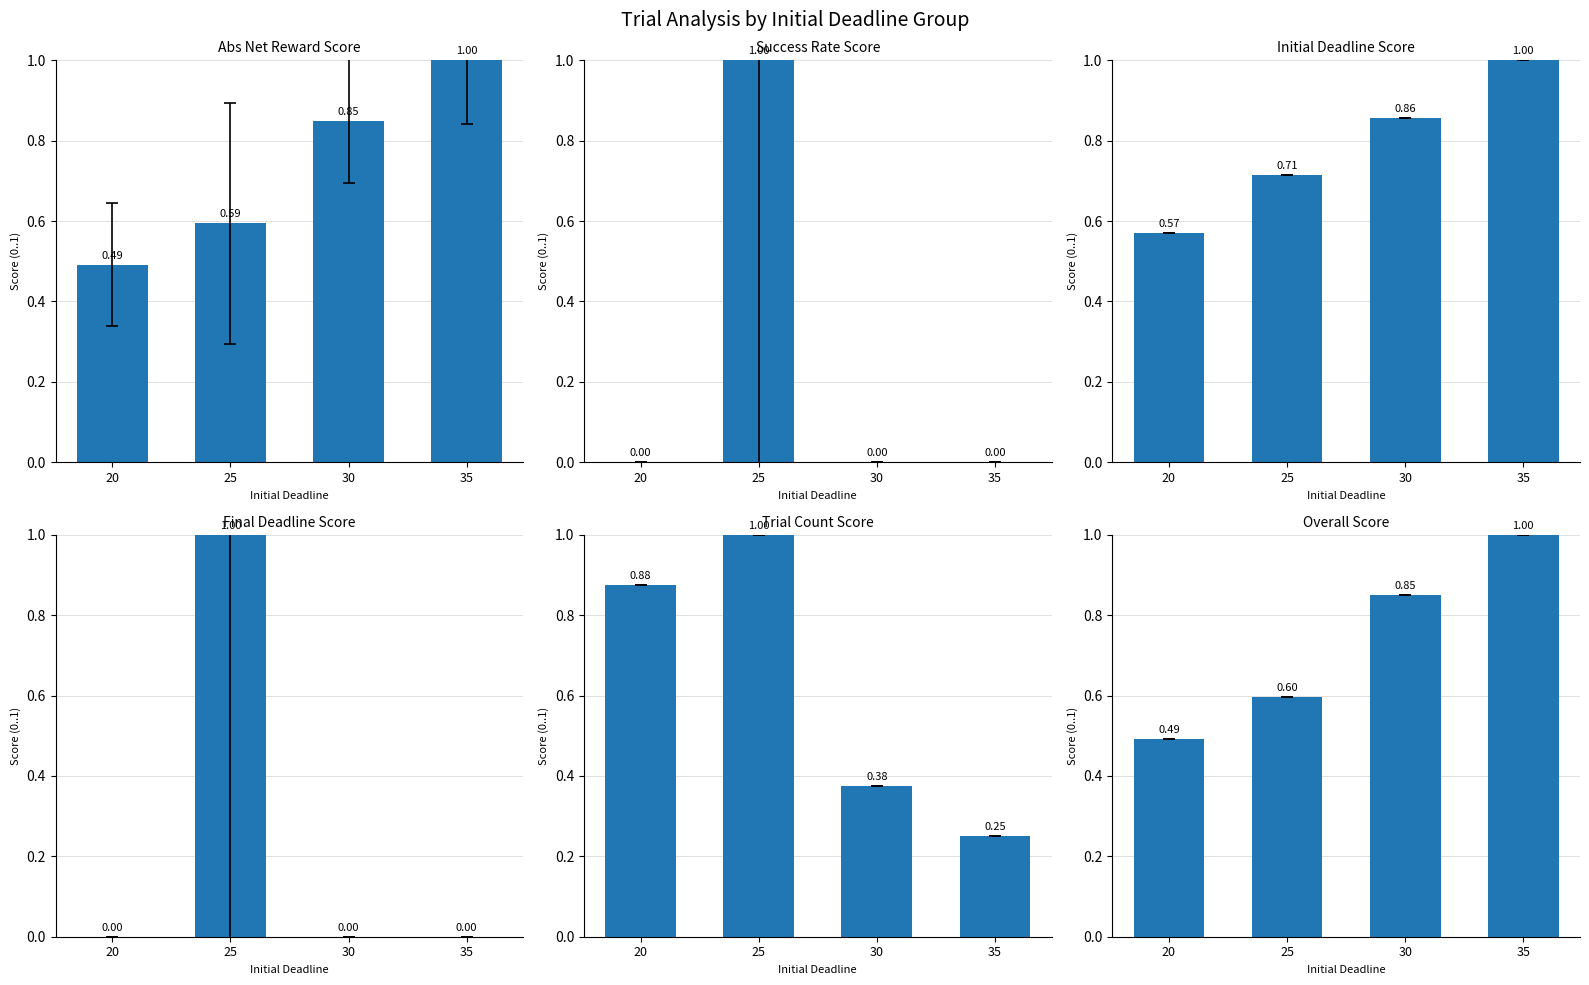

What is the average value of the Abs Net Reward Score series?

0.7